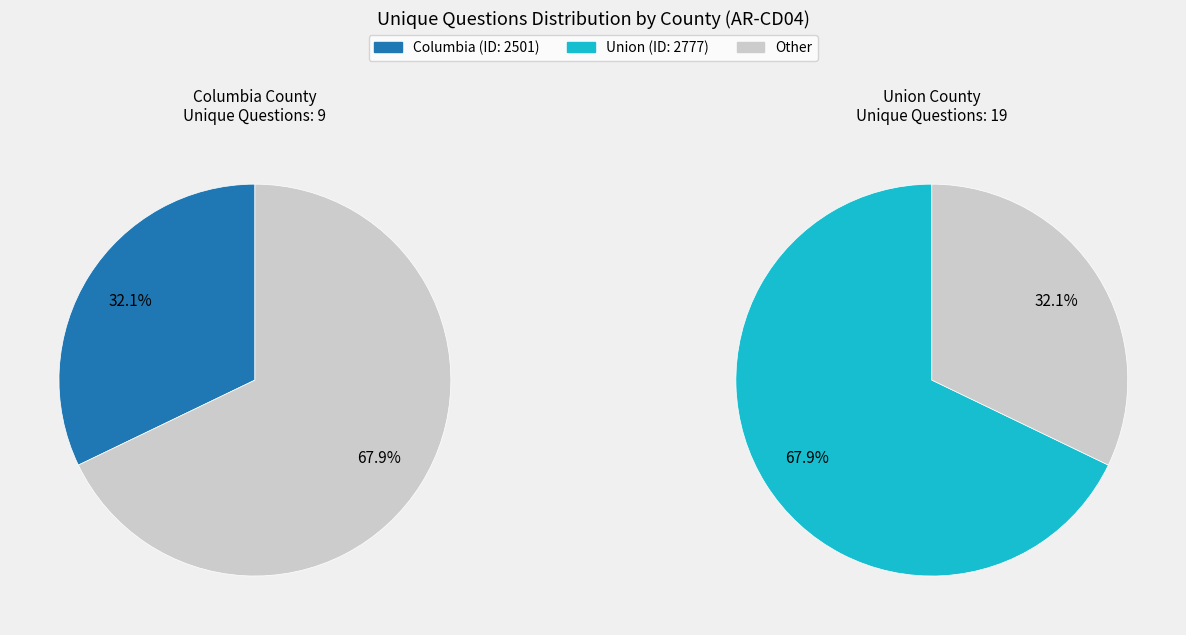

What is the change in value from 2501 to 2777?

+10